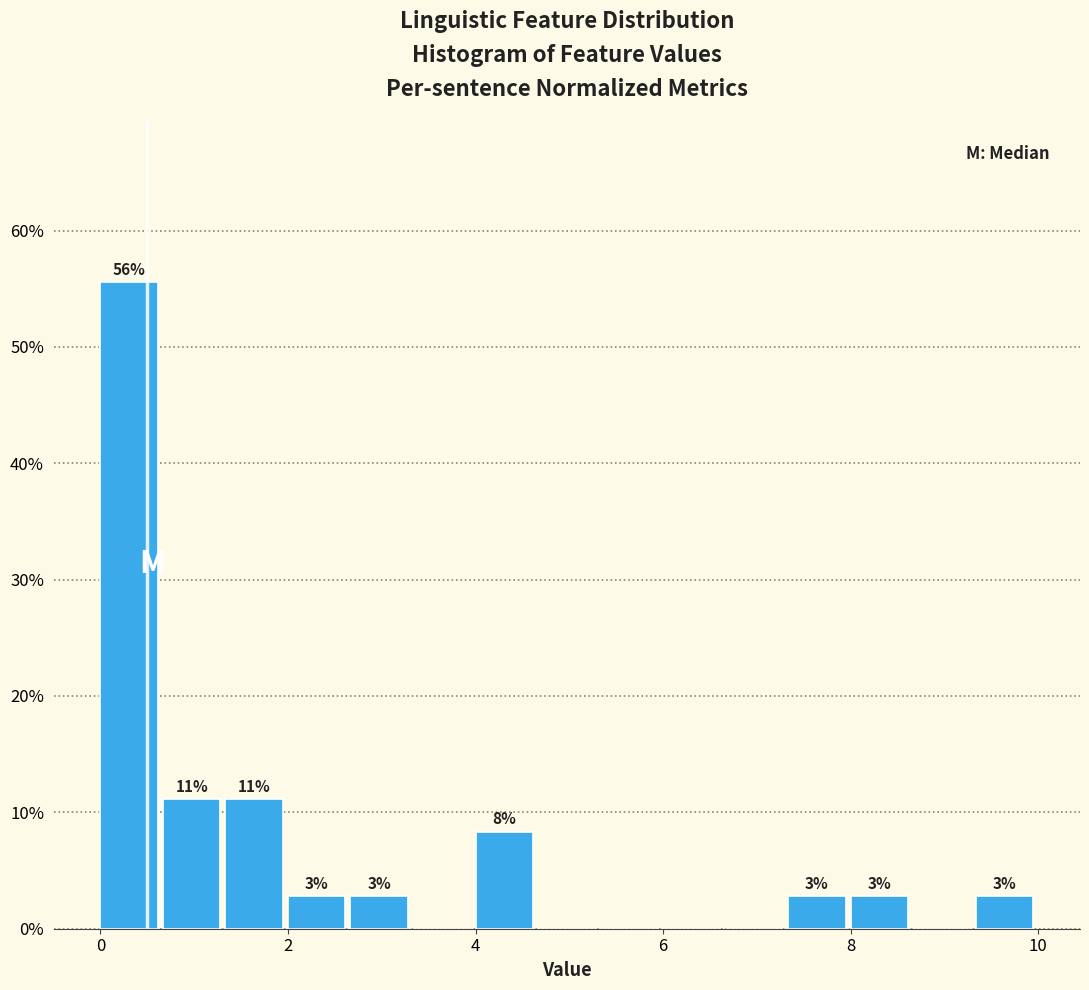

Around what value on the x-axis is the tallest bar? Give the approximate position of its centre, as read against the axis.

0.4